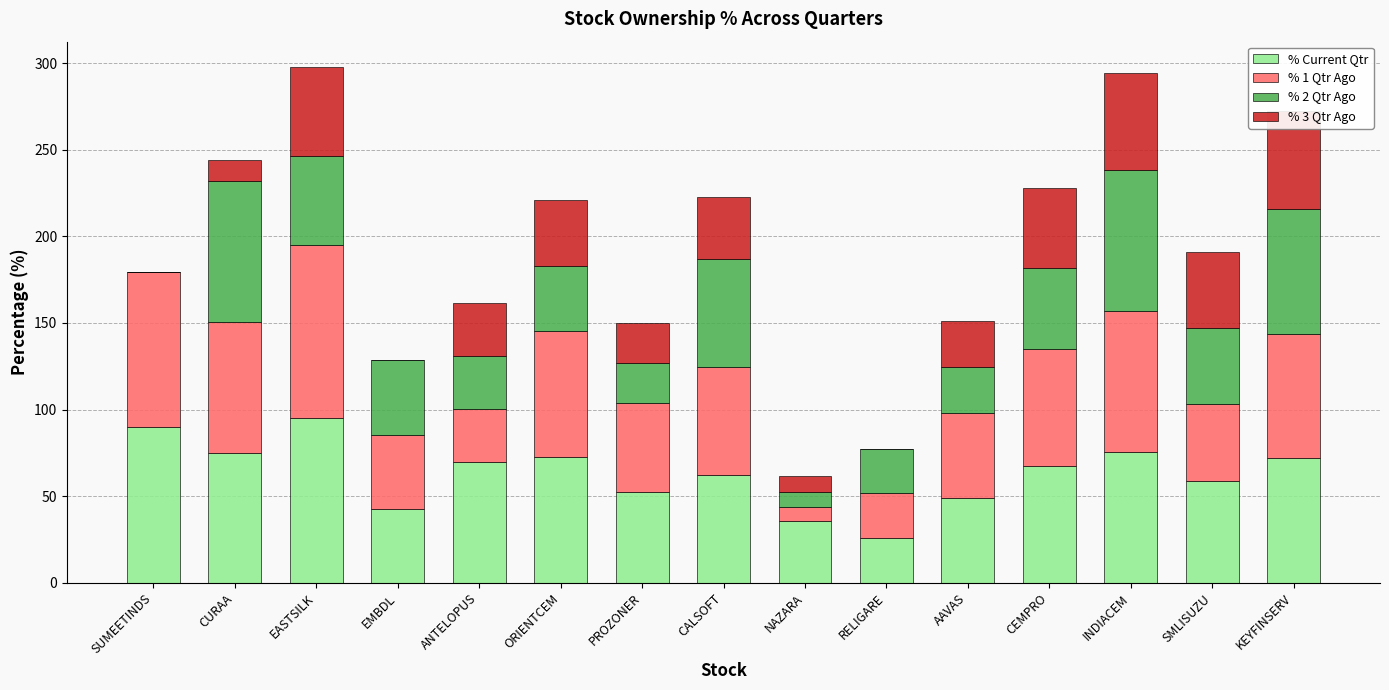

What is the label of the 15th bar from the left?

KEYFINSERV